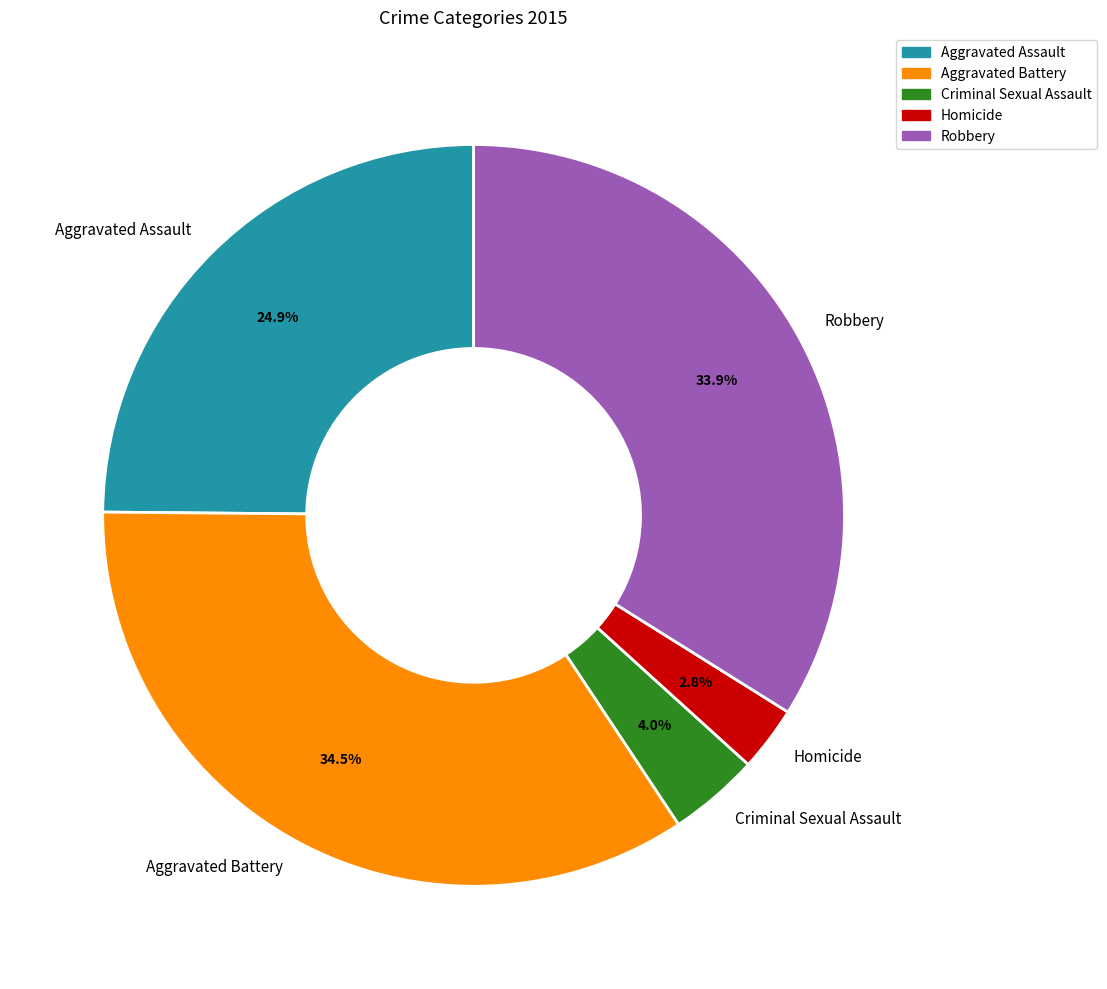

Which has a higher value, Aggravated Battery or Criminal Sexual Assault?

Aggravated Battery